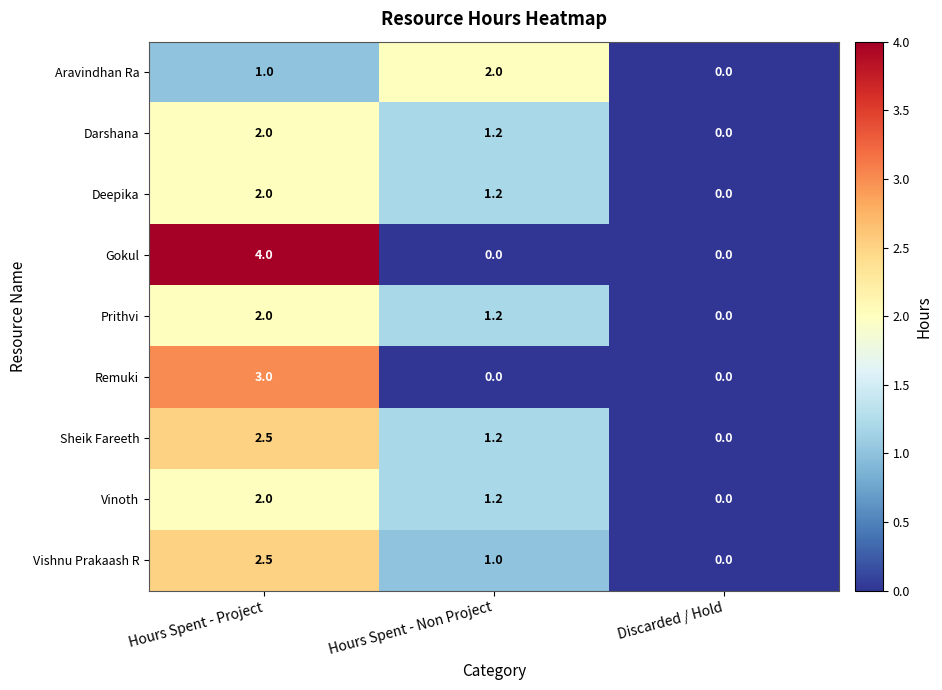

Which category has the lowest value in the Vishnu Prakaash R series?

Discarded / Hold